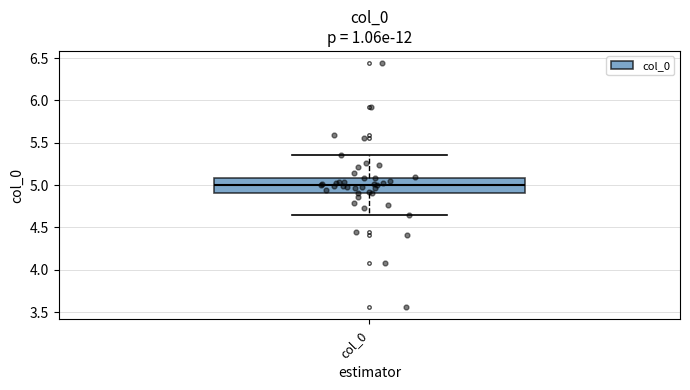

Read this box plot against the y-axis: the position of the median line, the range covered by the box, and the ends of both whiskers. The values are not printed on the chart, so give them approximately, as read against the axis.

median 5.00, box 4.90 to 5.10, whiskers 4.65 to 5.35